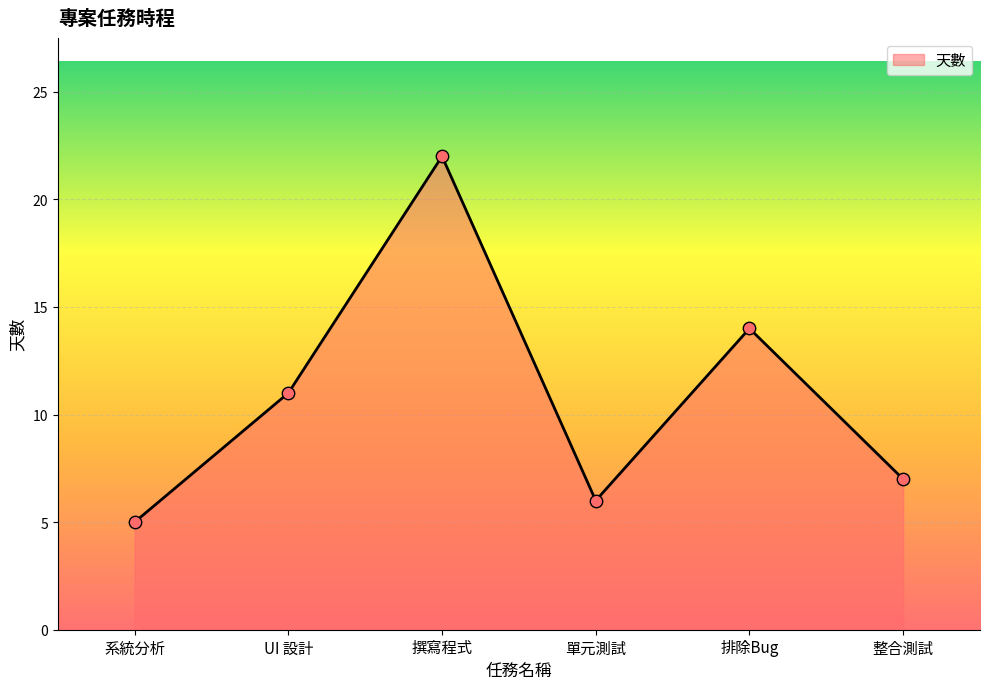

What is the ratio of the value at UI 設計 to the value at 單元測試?

1.8